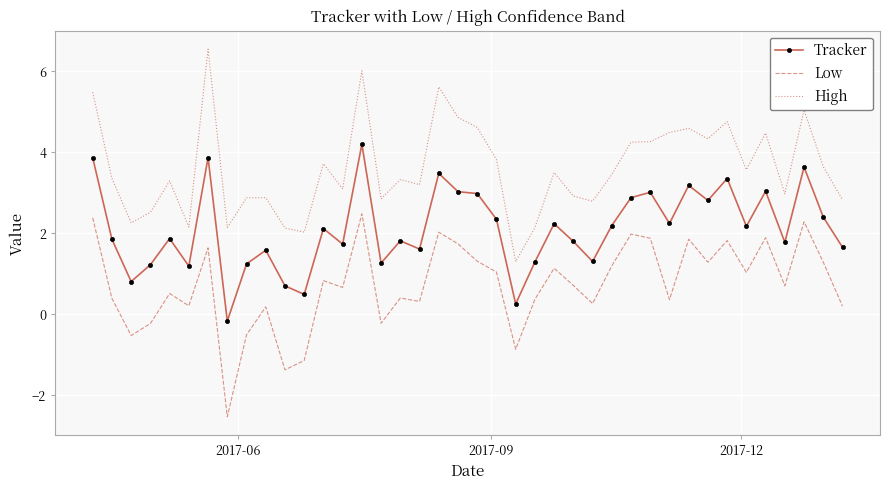

How many distinct data groups are displayed?

3